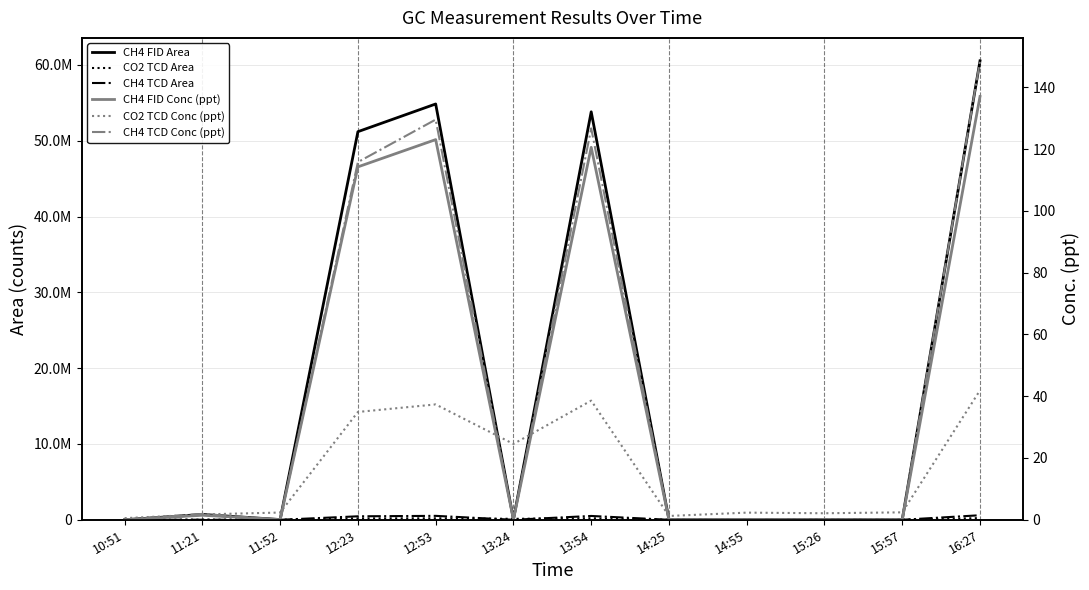

After their last crossing, which series has the higher values: CH4 FID Conc (ppt) or CH4 TCD Area?

CH4 TCD Area